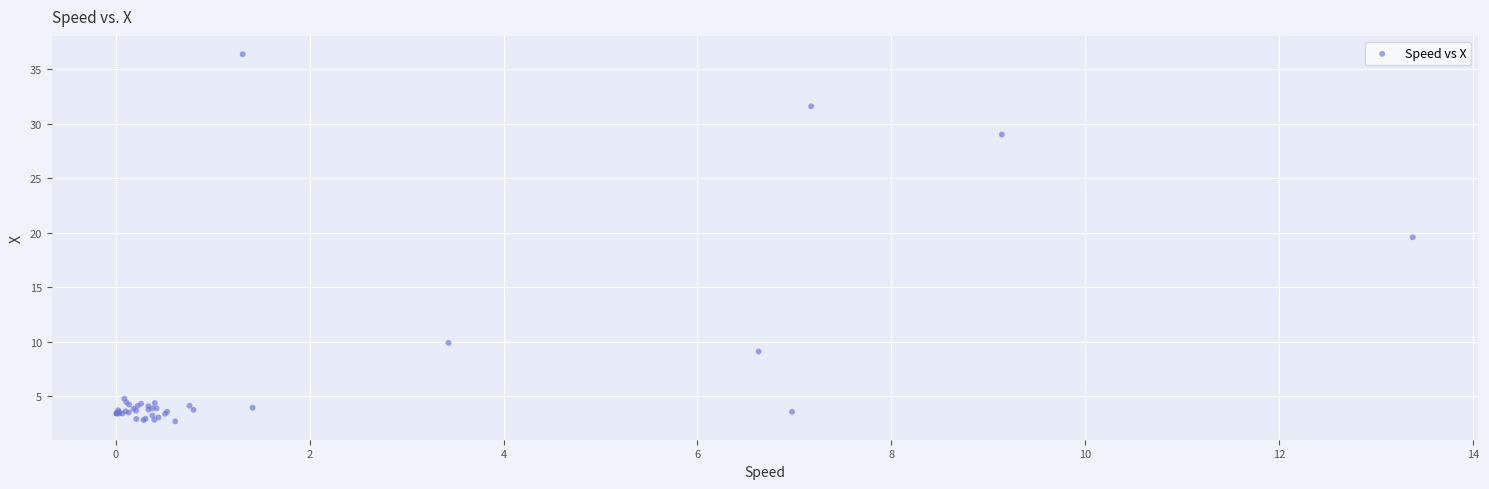

What Y value in the scatter plot is closest to 19?

19.6